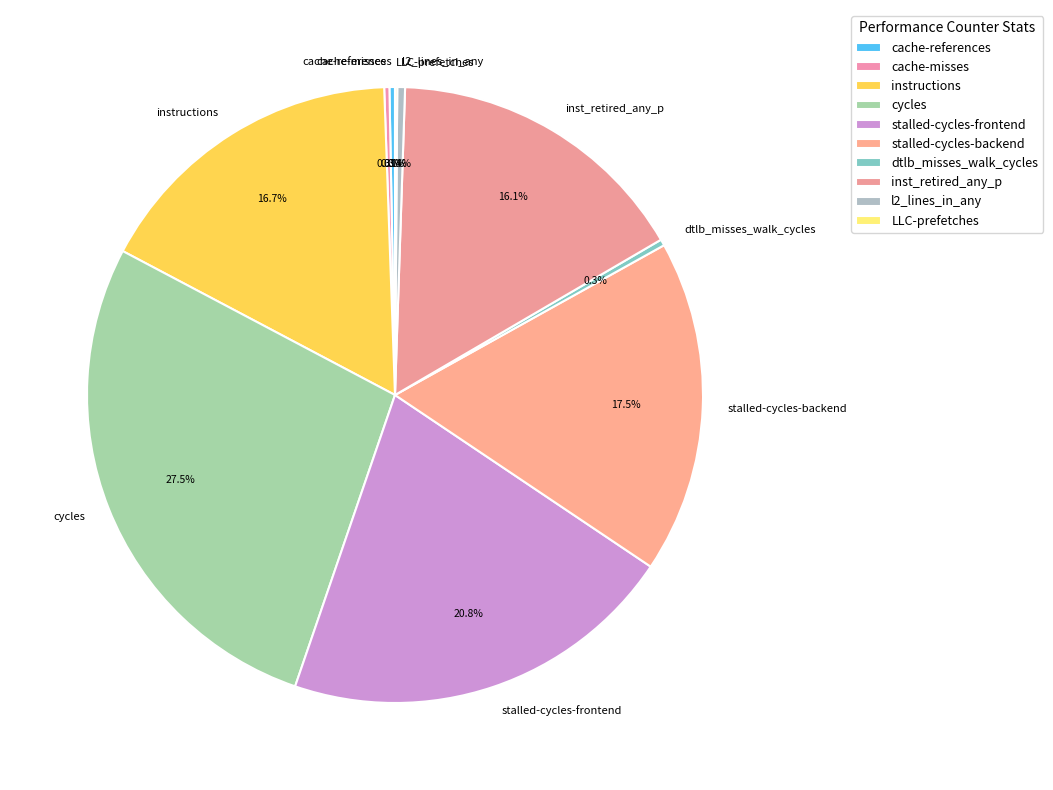

To the nearest percent, what is the average slice percentage?

10%